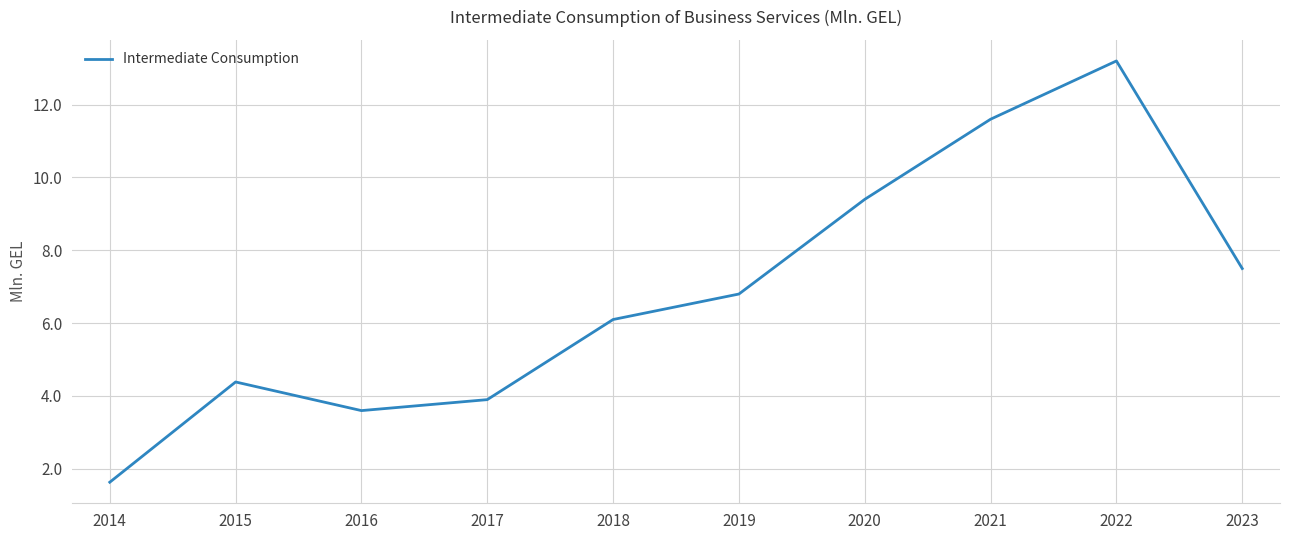

True or false: there are more than 1 points higher than both neighbors.

True